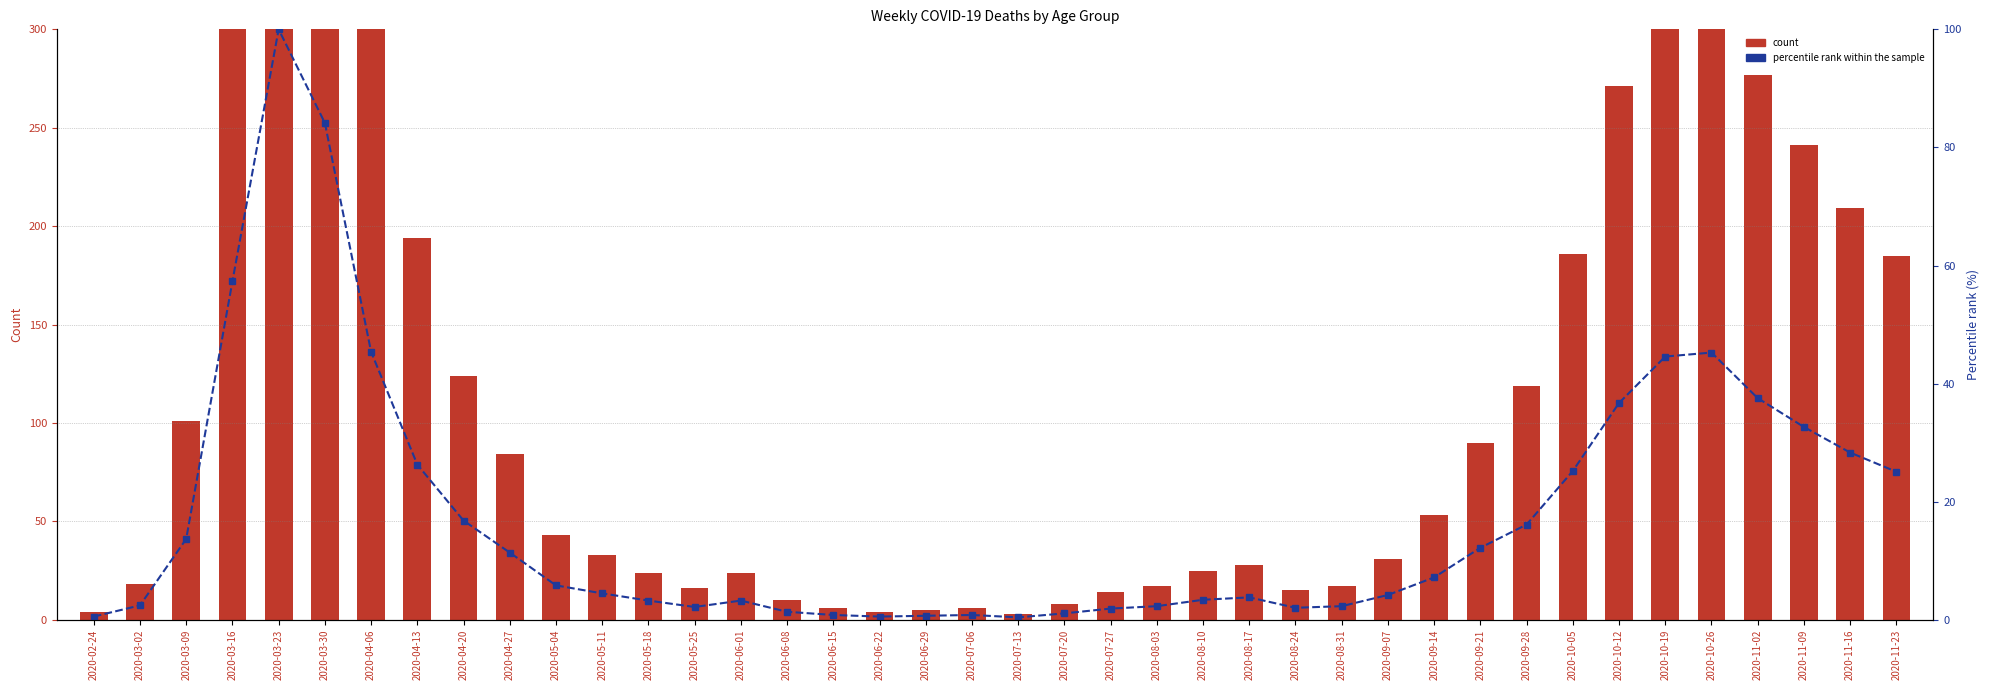

Where is count nearest to the value 370?

2020-04-06